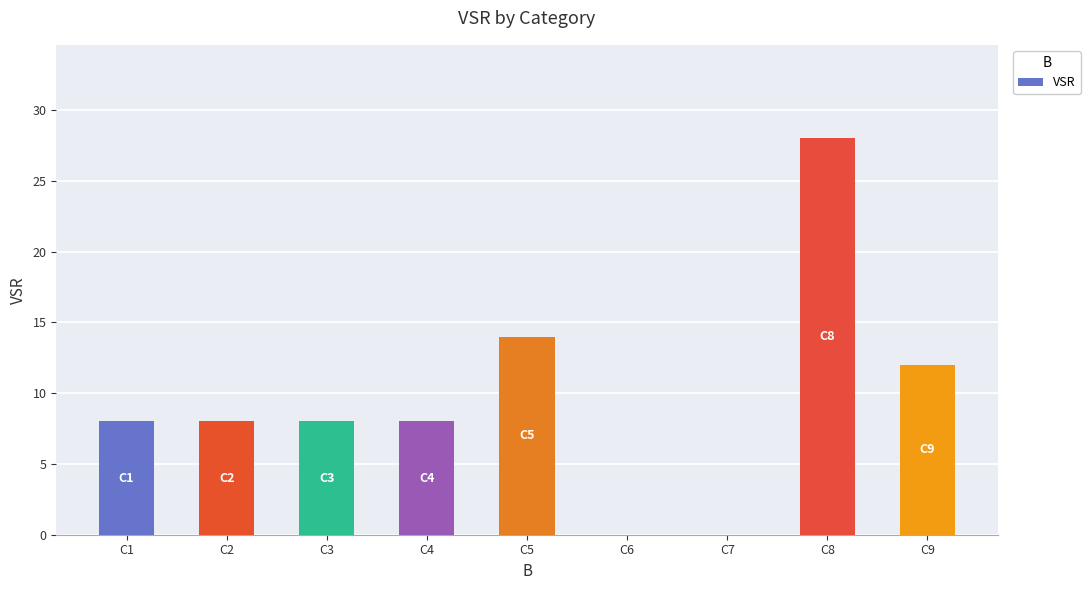

Is it true that the value at C3 is 8?

True